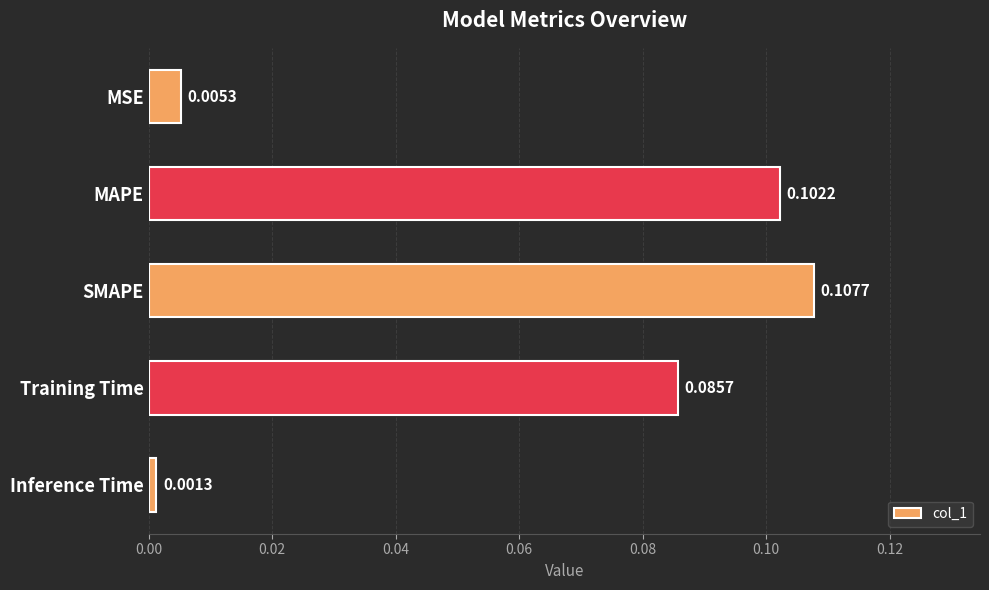

Which category has the lowest value across all series?

Inference Time